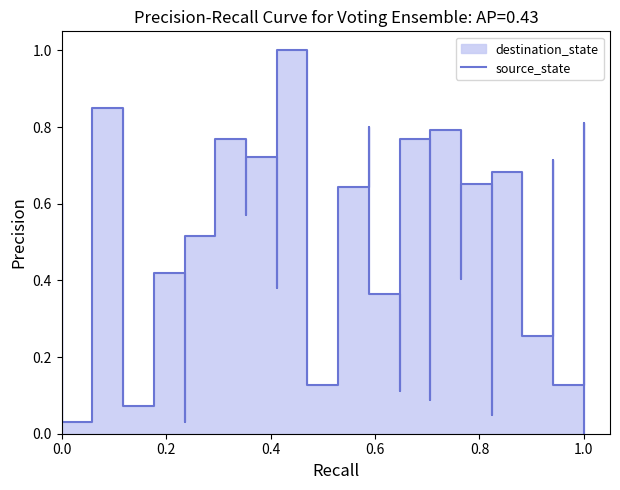

How many data points does each series have?

38